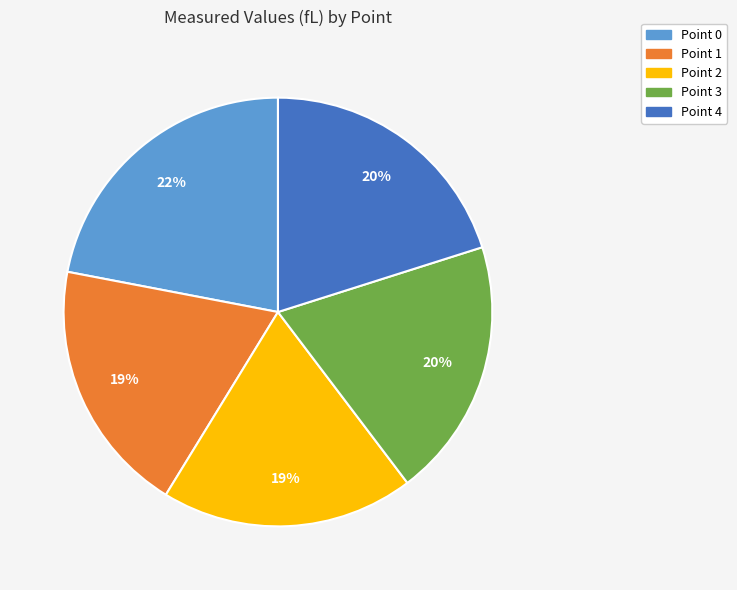

To the nearest percent, what is the combined percentage of Point 1 and Point 4?

39%